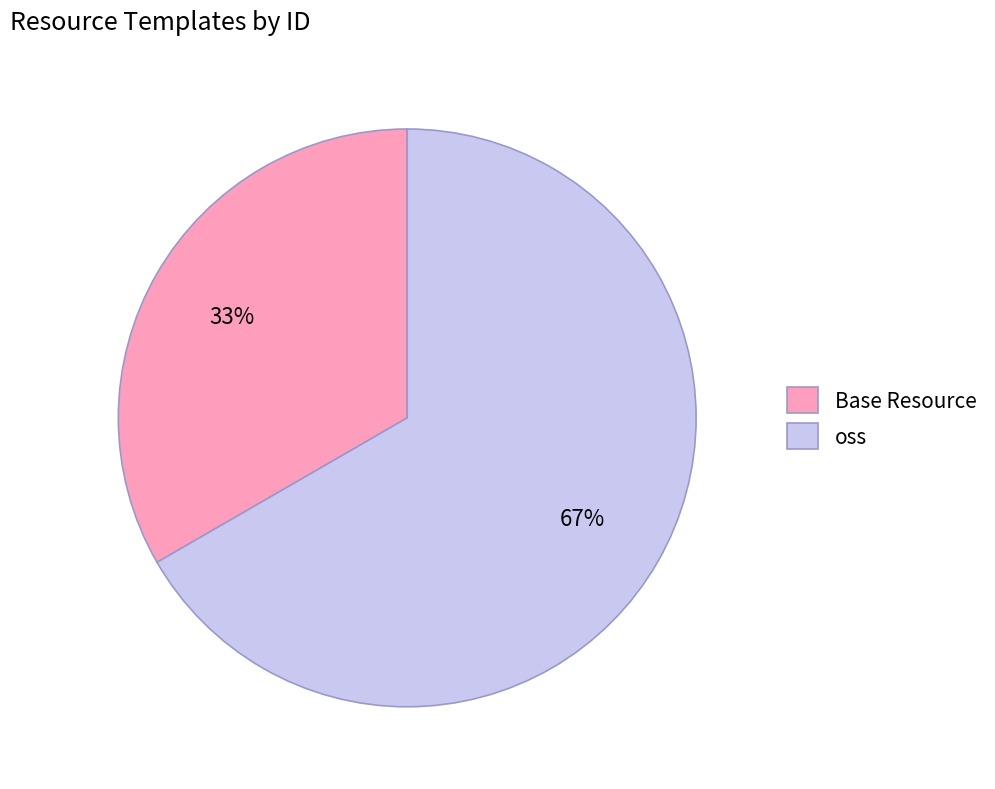

How many slices are in this pie chart?

2